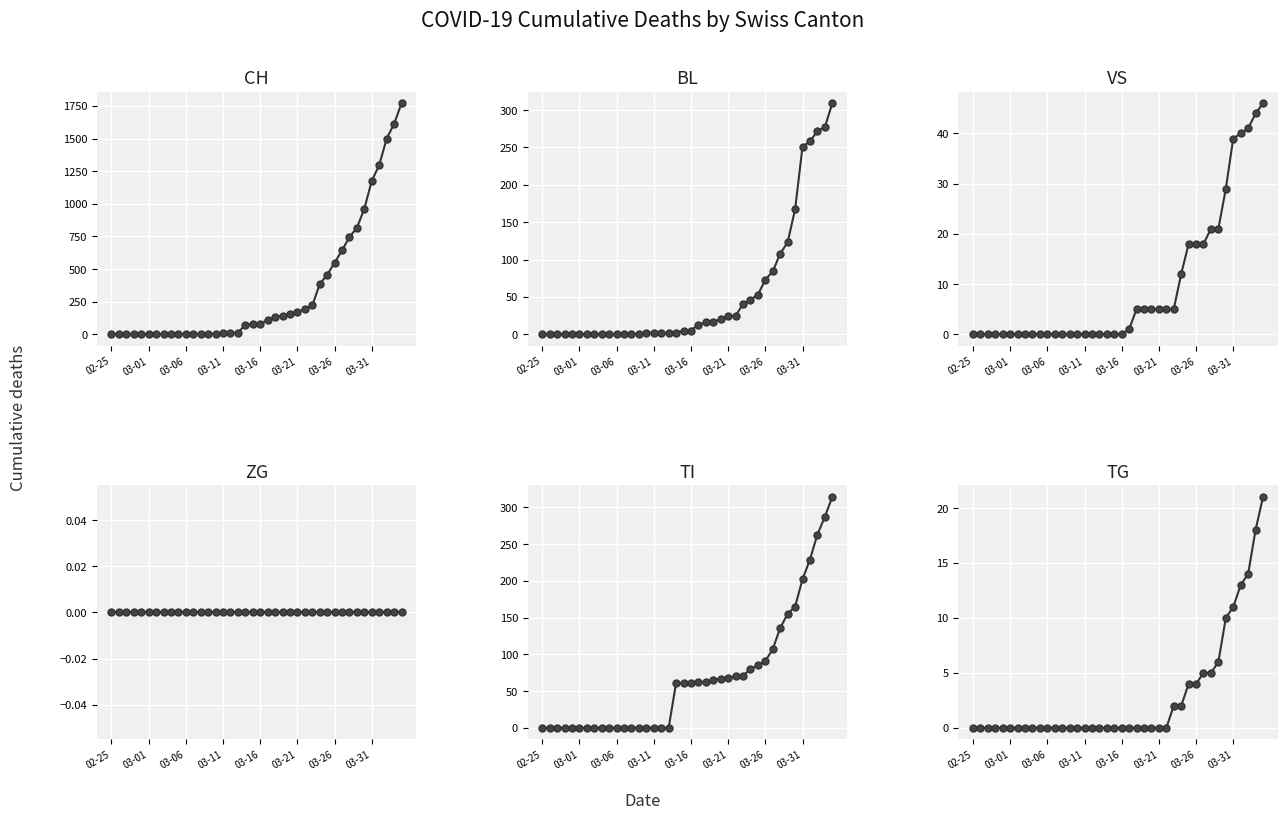

What position from the right is 24?

16